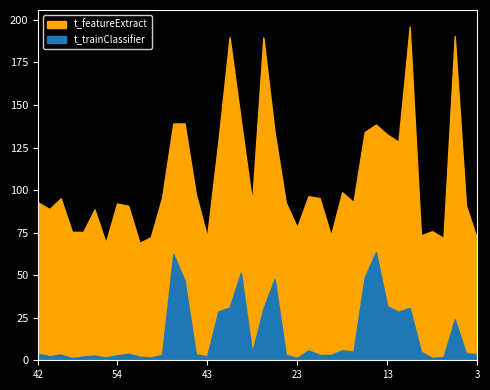

Is it true that t_trainClassifier equals 1.0 at 22?

False